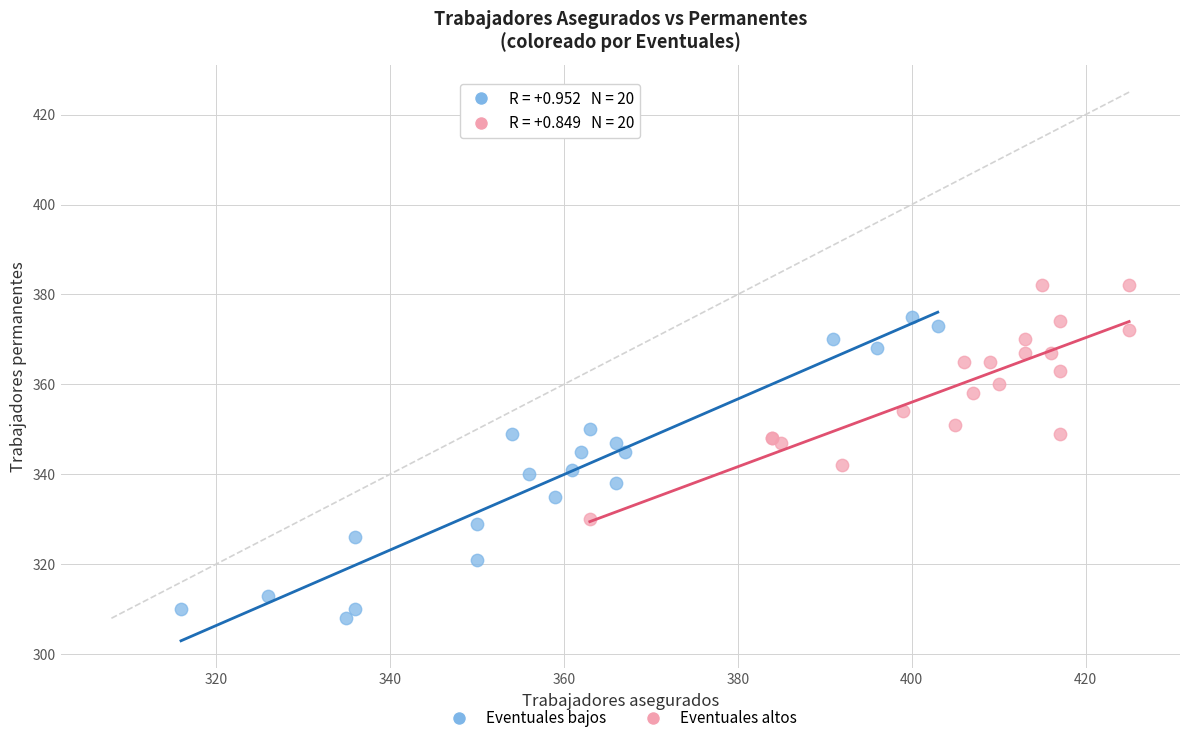

Which series reaches the minimum Y coordinate?

Eventuales bajos